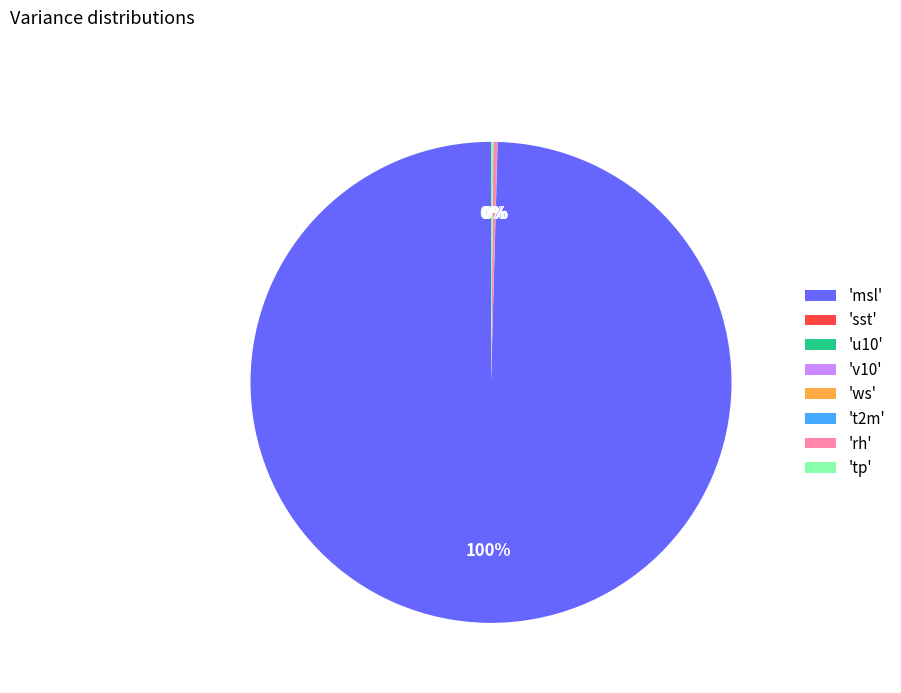

Is there any slice that represents more than half of the pie?

Yes